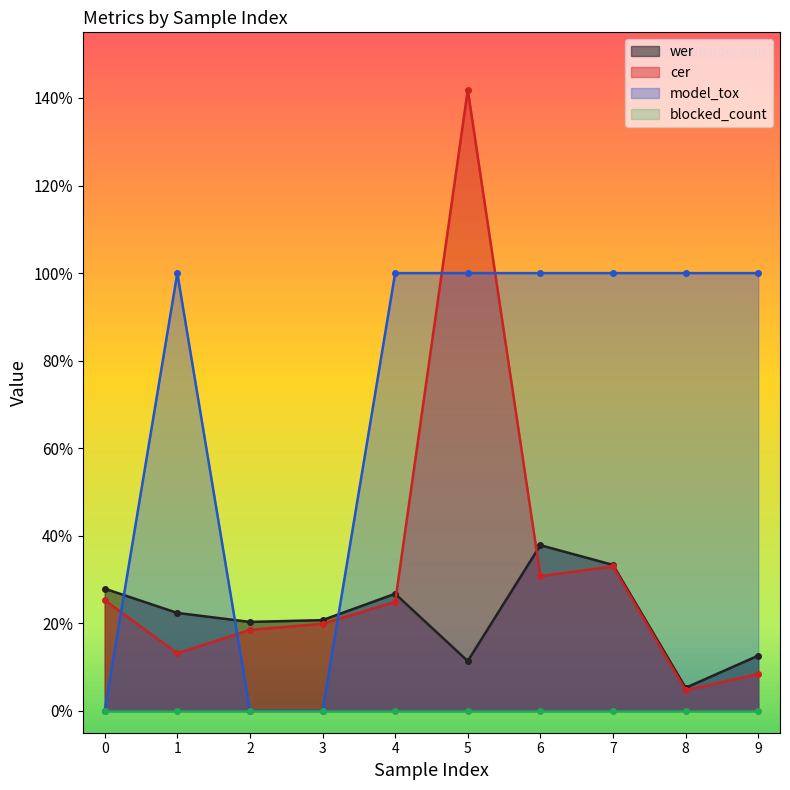

Does the chart display data point markers on the line(s)?

Yes